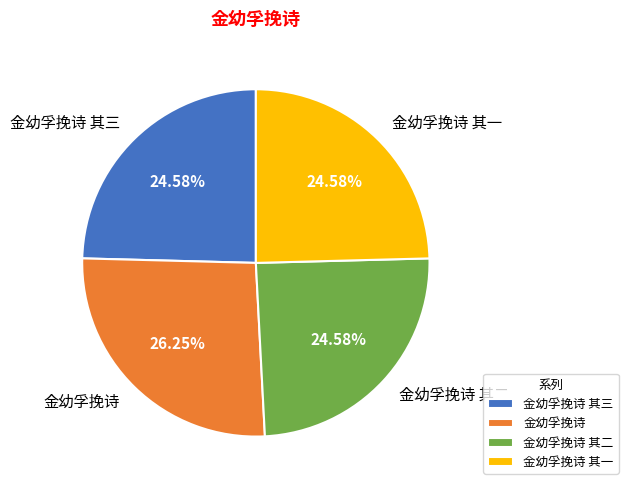

To the nearest percent, what is the difference between the largest and smallest slice percentages?

2%